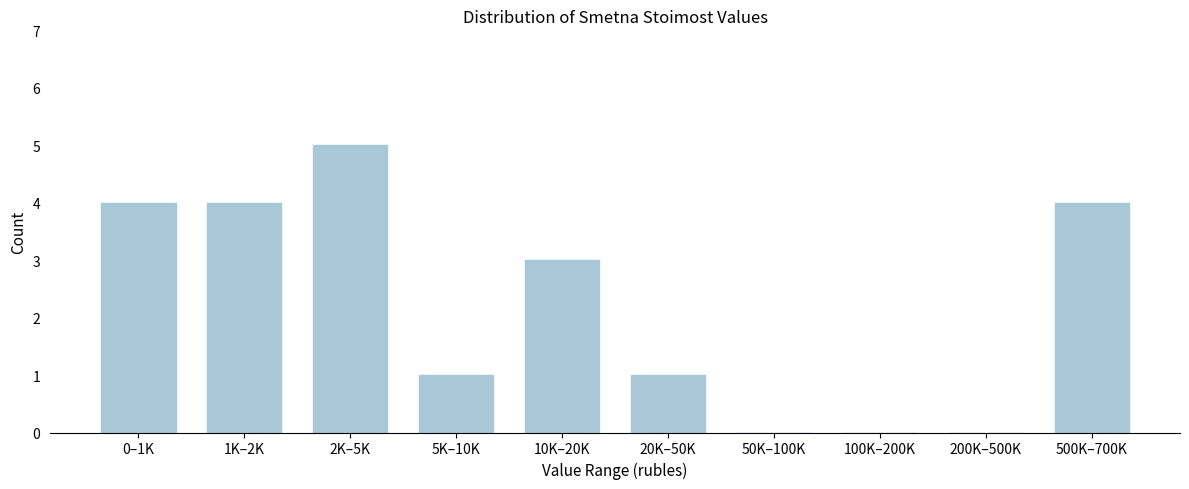

Reading left to right, transcribe all the data shown in this chart.

0–1K=4	1K–2K=4	2K–5K=5	5K–10K=1	10K–20K=3	20K–50K=1	50K–100K=0	100K–200K=0	200K–500K=0	500K–700K=4